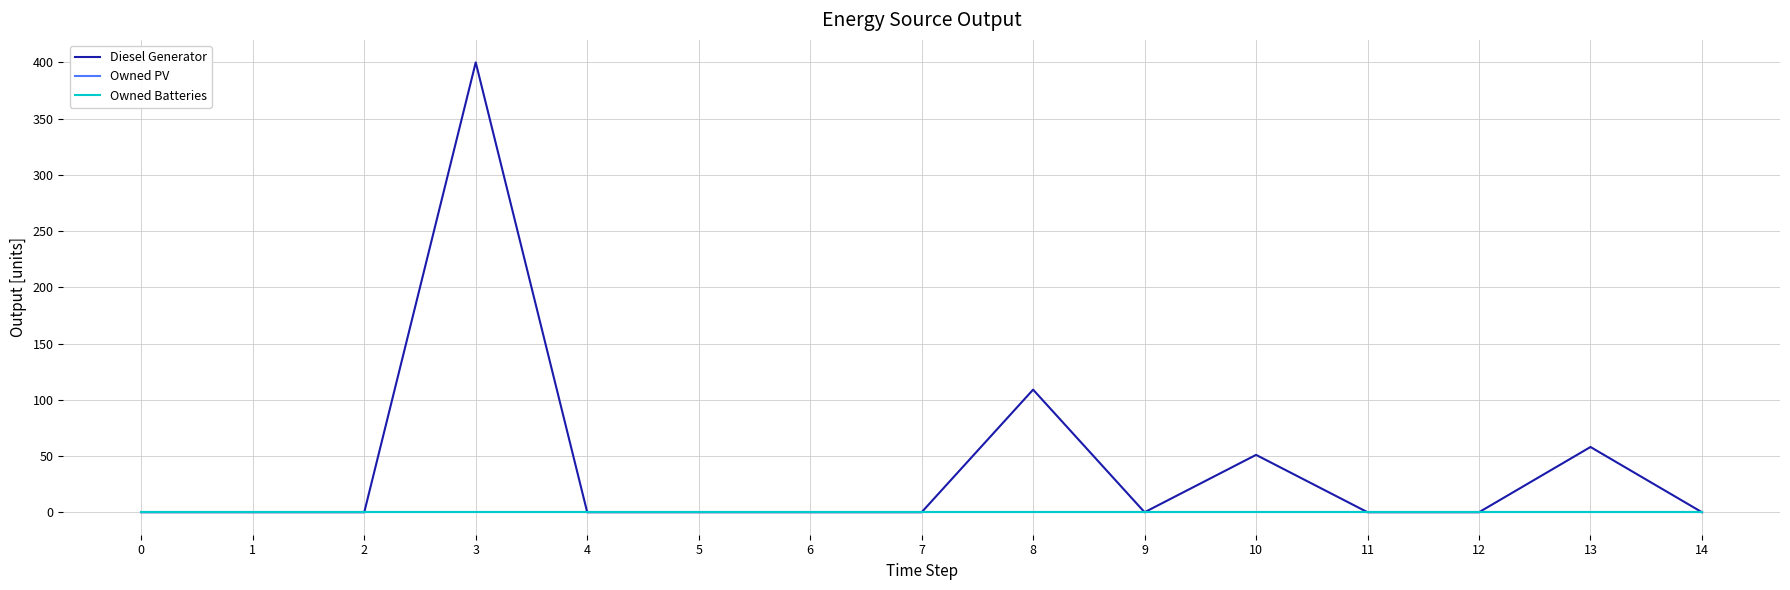

At which category is the sum across all series the highest?

3